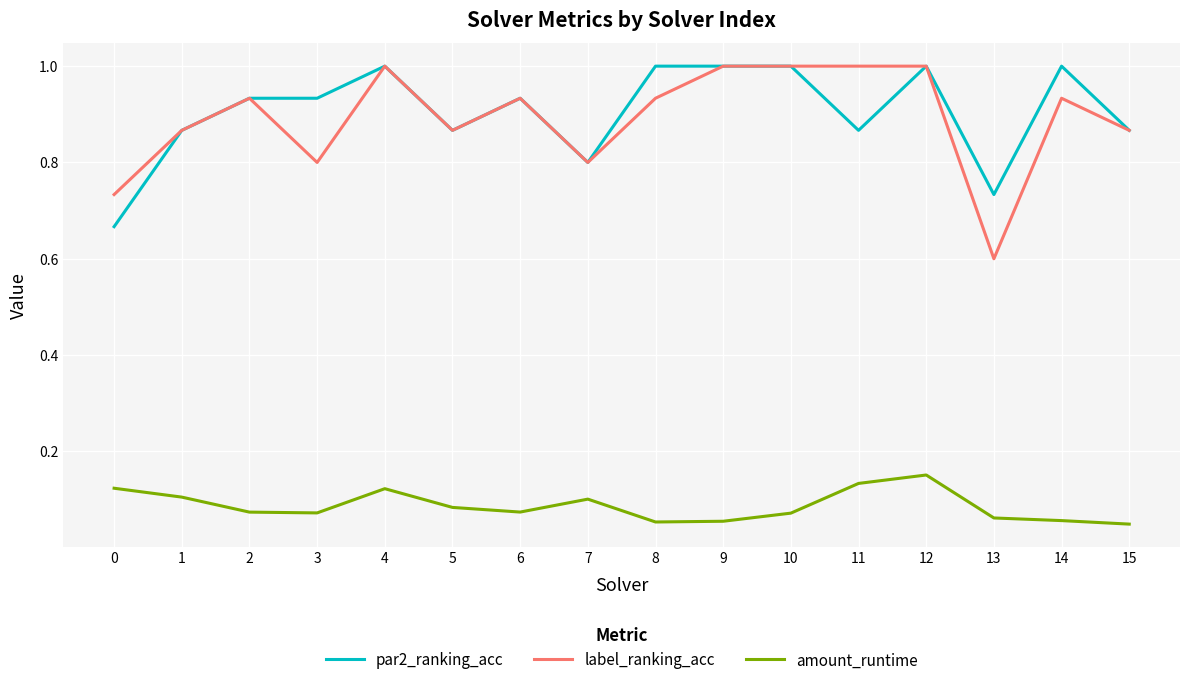

Which series has the largest range (max minus min)?

label_ranking_acc